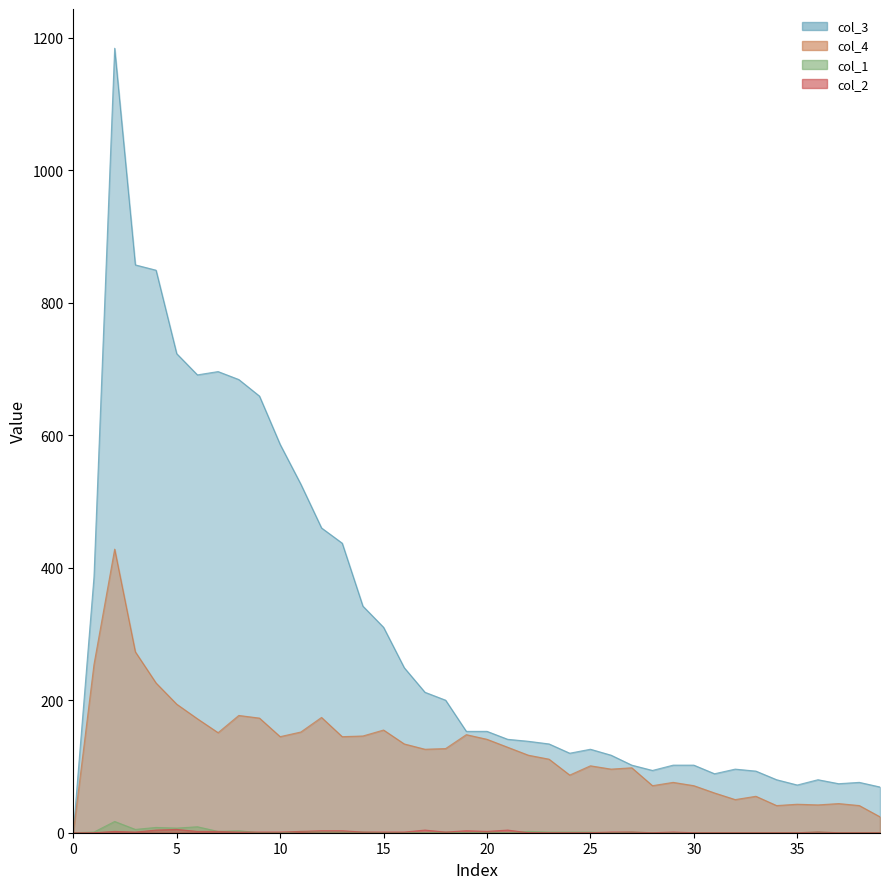

Which has a higher value, 39 or 34?

39